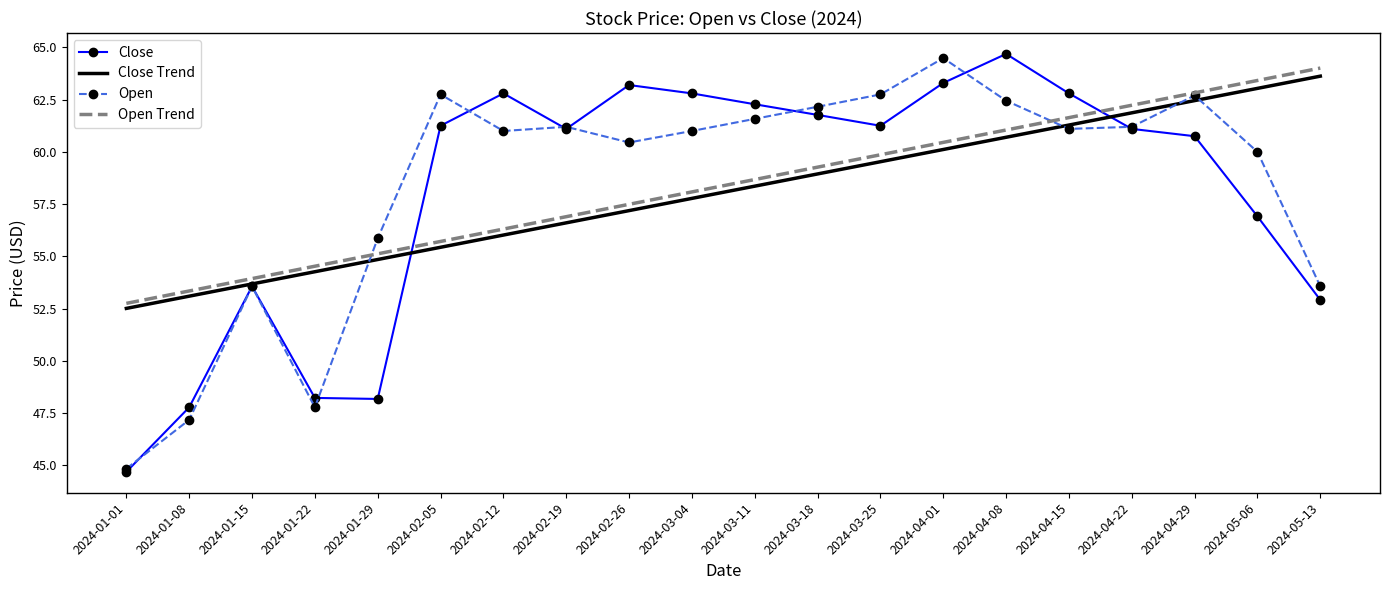

Is it true that Open Trend equals 37.8 at 2024-02-05?

False